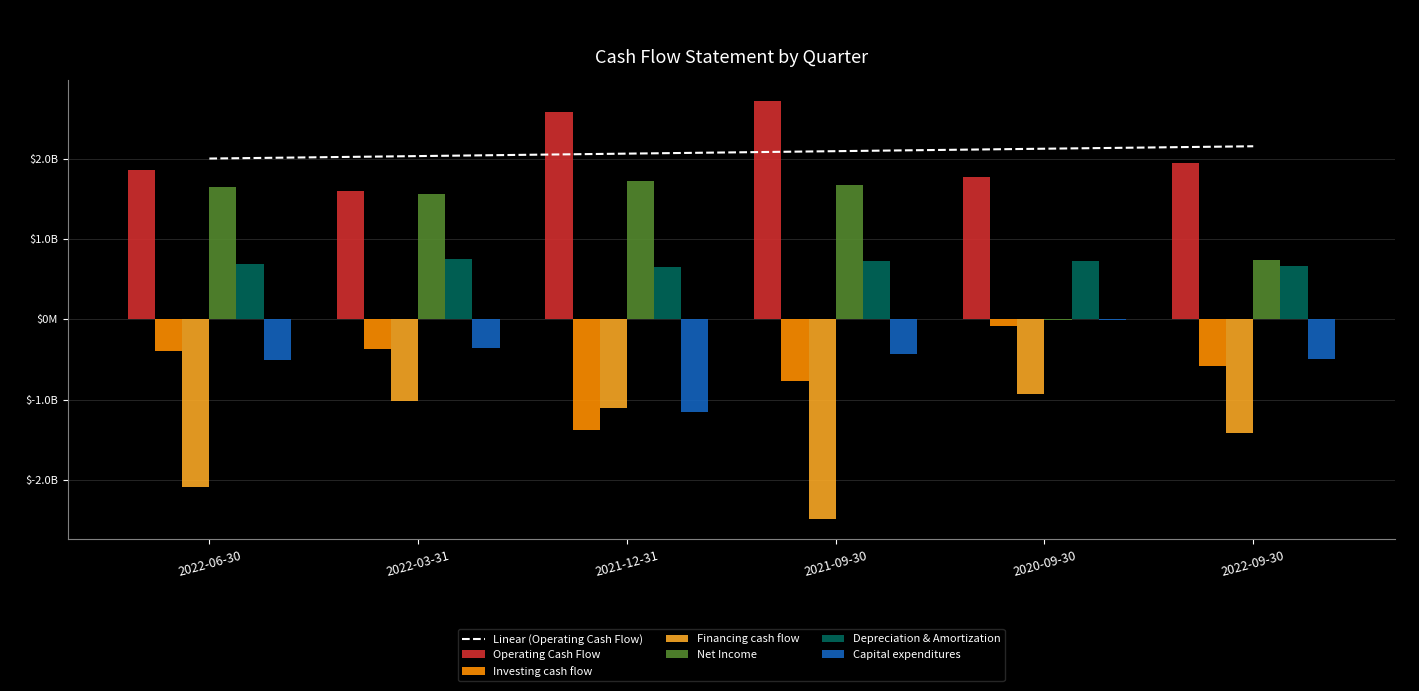

True or false: Operating Cash Flow has a value of 1647444976 at 2021-09-30.

False